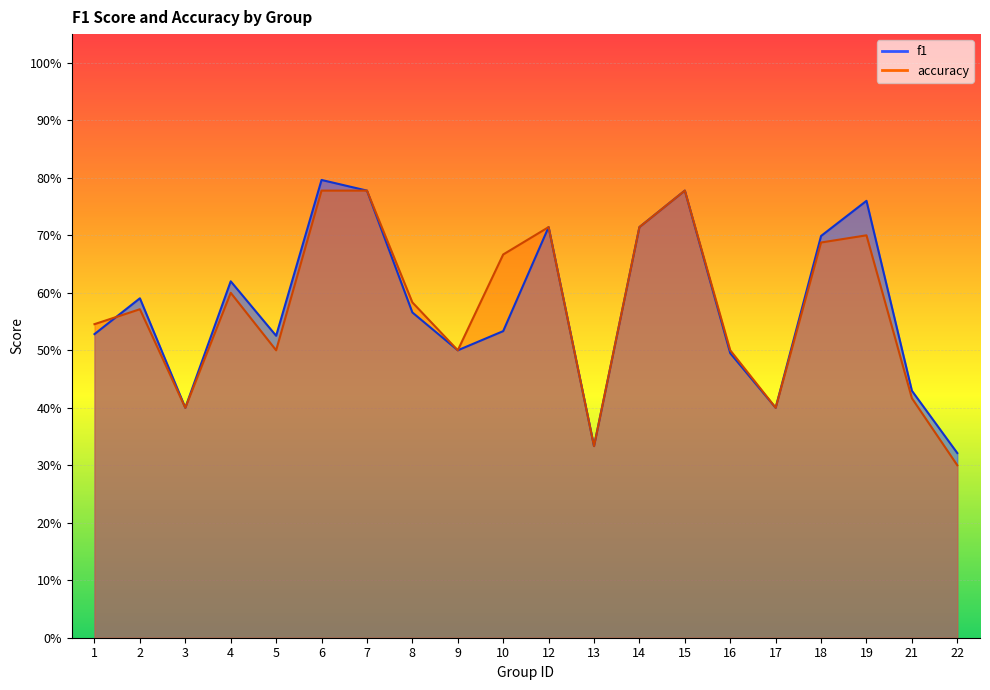

At how many categories does at least one series exceed 0?

20